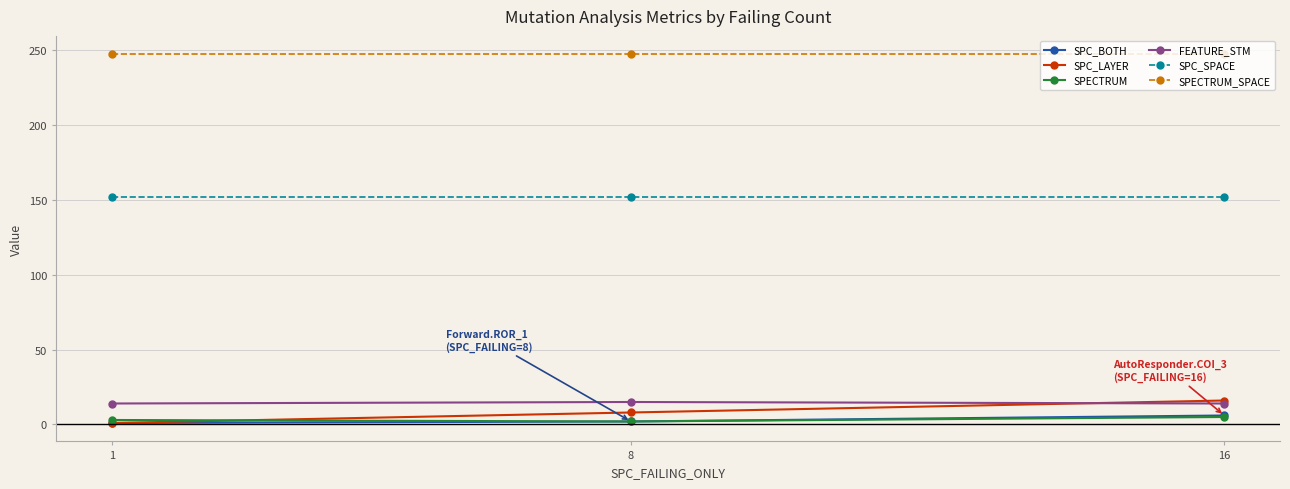

What is the average value of the SPC_BOTH series?

3